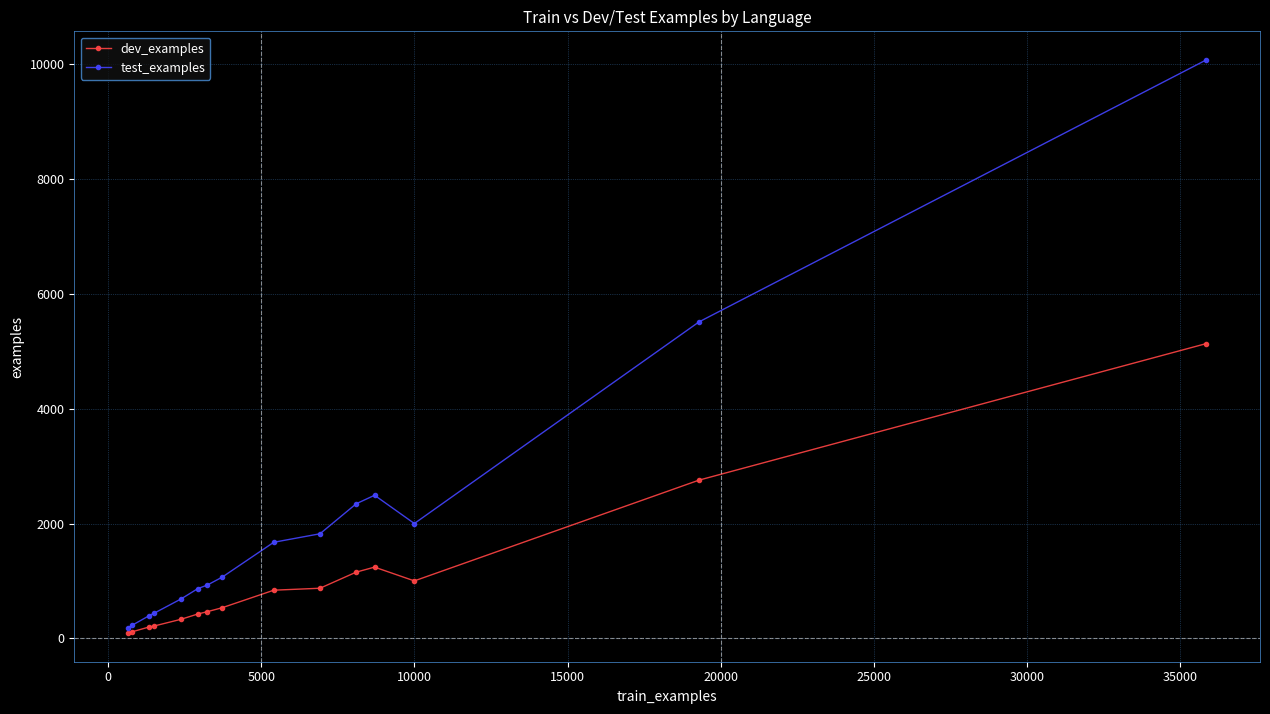

True or false: dev_examples and test_examples cross at least once.

False